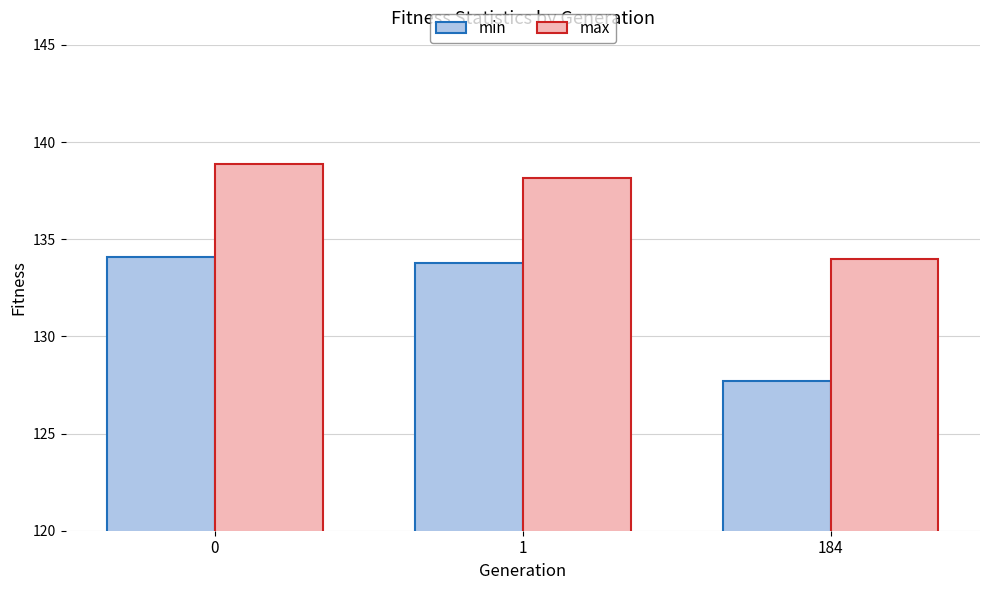

Between 0 and 1, which series saw the biggest shift?

max